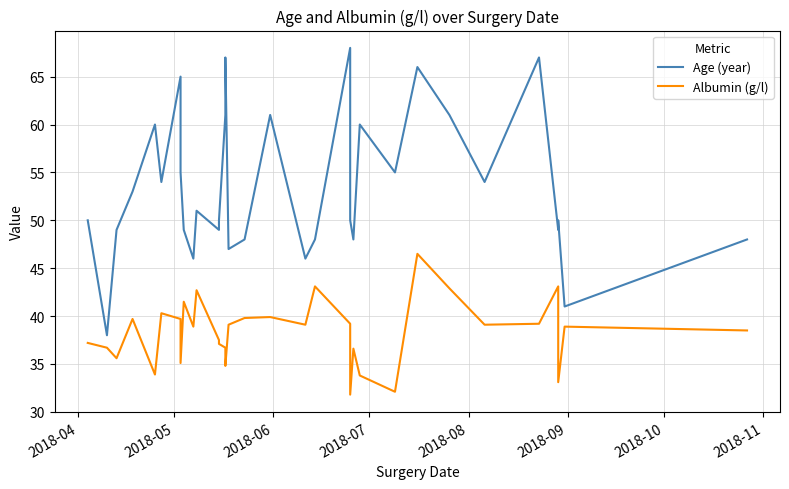

True or false: Albumin (g/l) has more than 0 points higher than both neighbors.

True